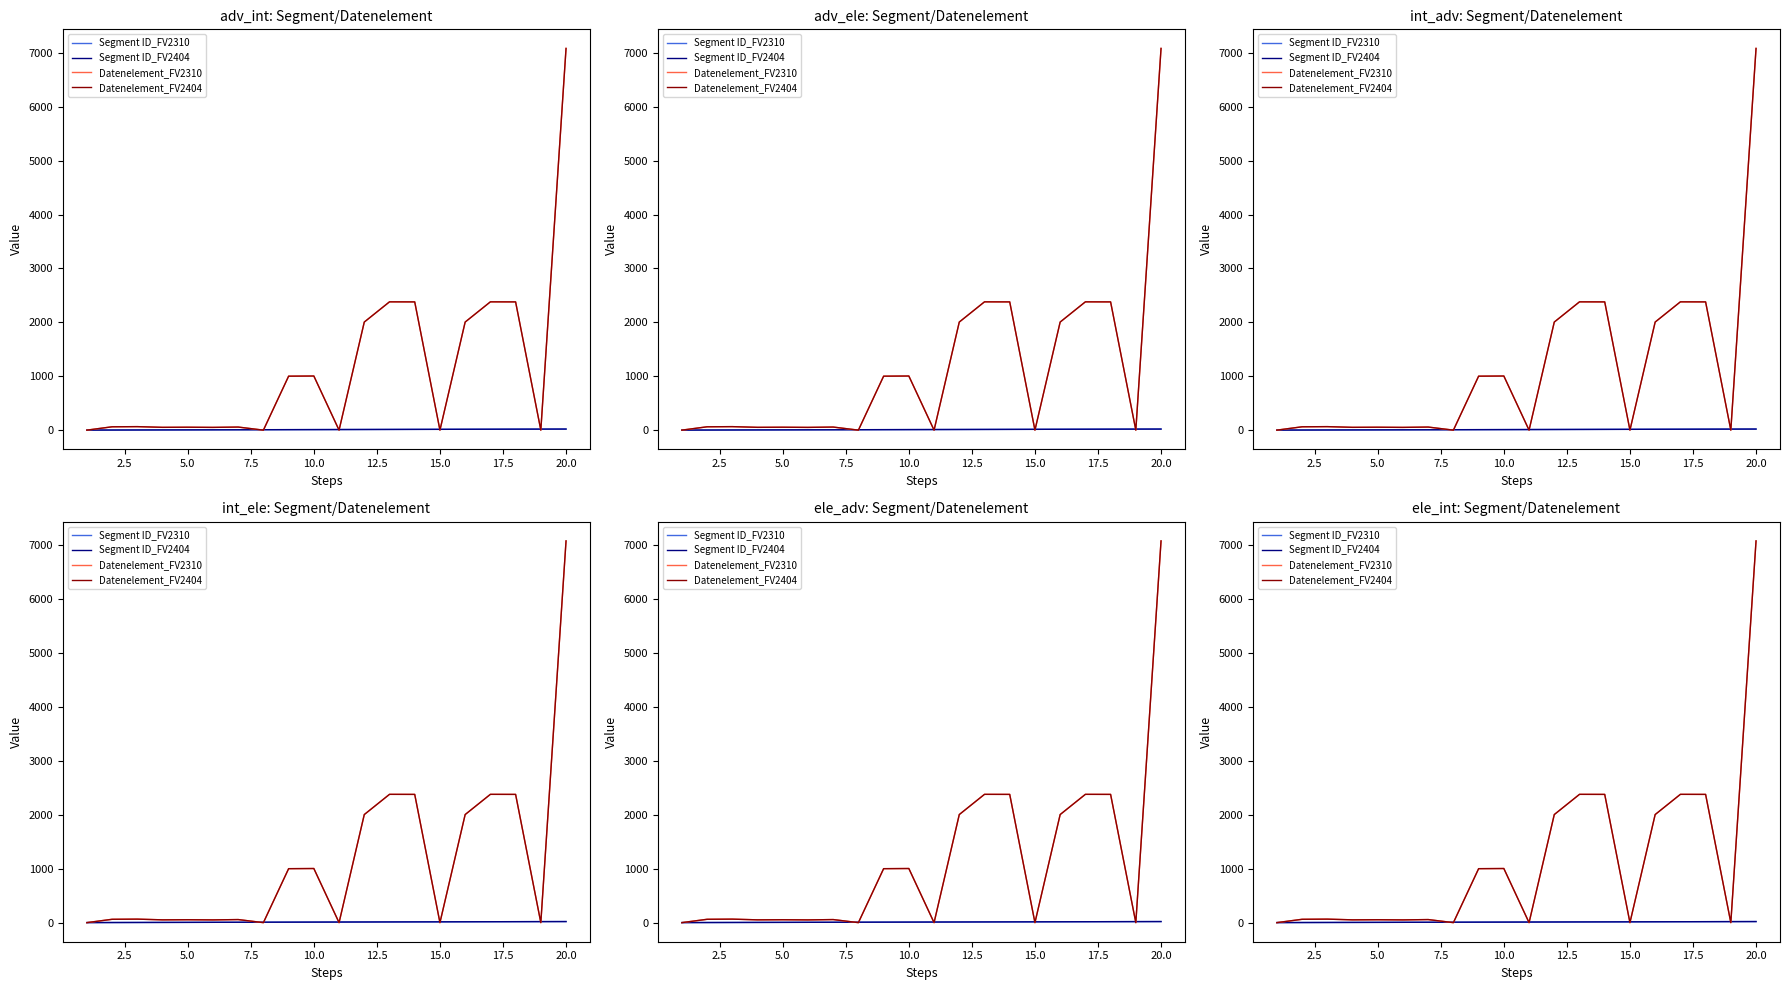

In Datenelement_FV2404, how many points are lower than both neighbors (excluding endpoints)?

6